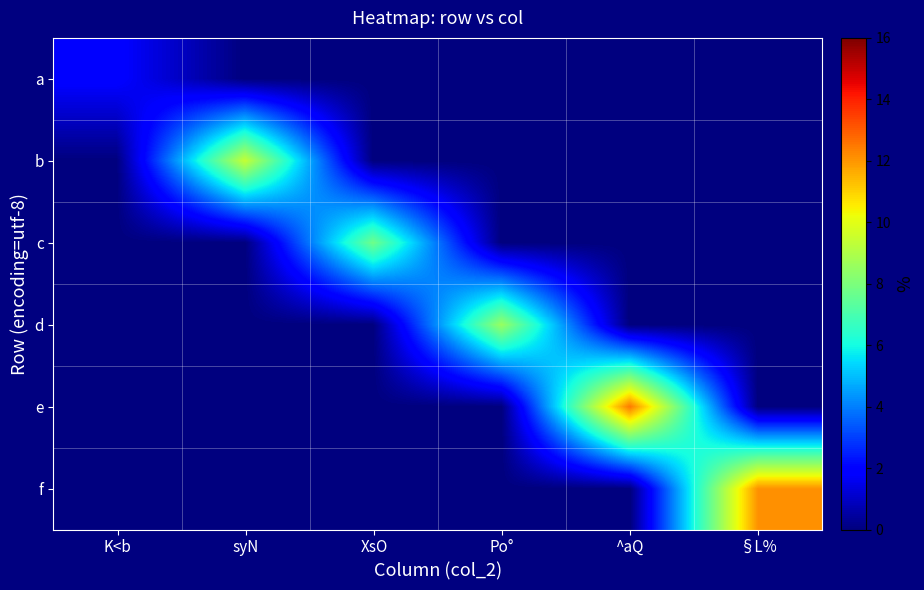

What is the total value across all series at syN?

9.4